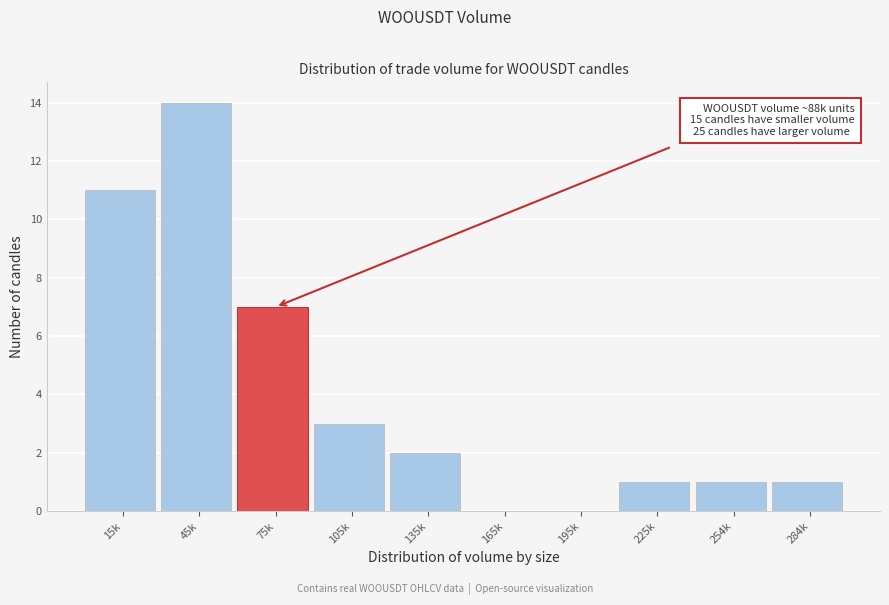

Reading left to right, list all the values displayed in this chart.

15k=11	45k=14	75k=7	105k=3	135k=2	165k=0	195k=0	225k=1	254k=1	284k=1